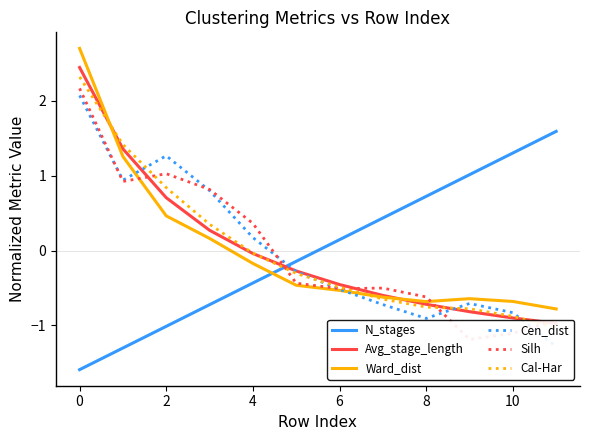

At which label does N_stages first exceed 0?

6